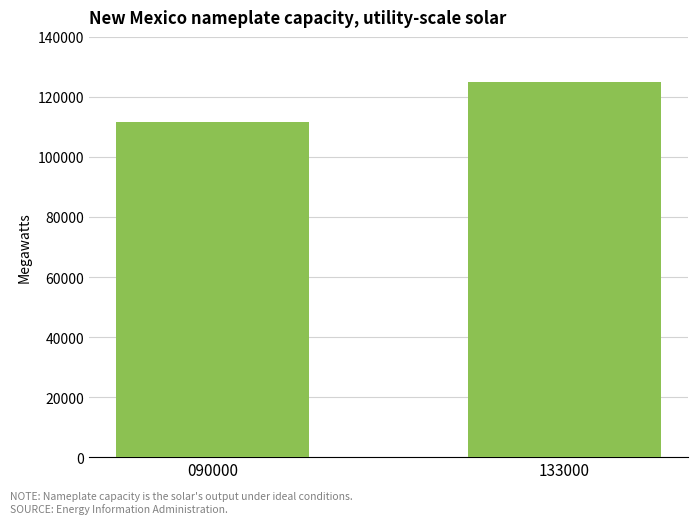

What is the change in value from 090000 to 133000?

+13496